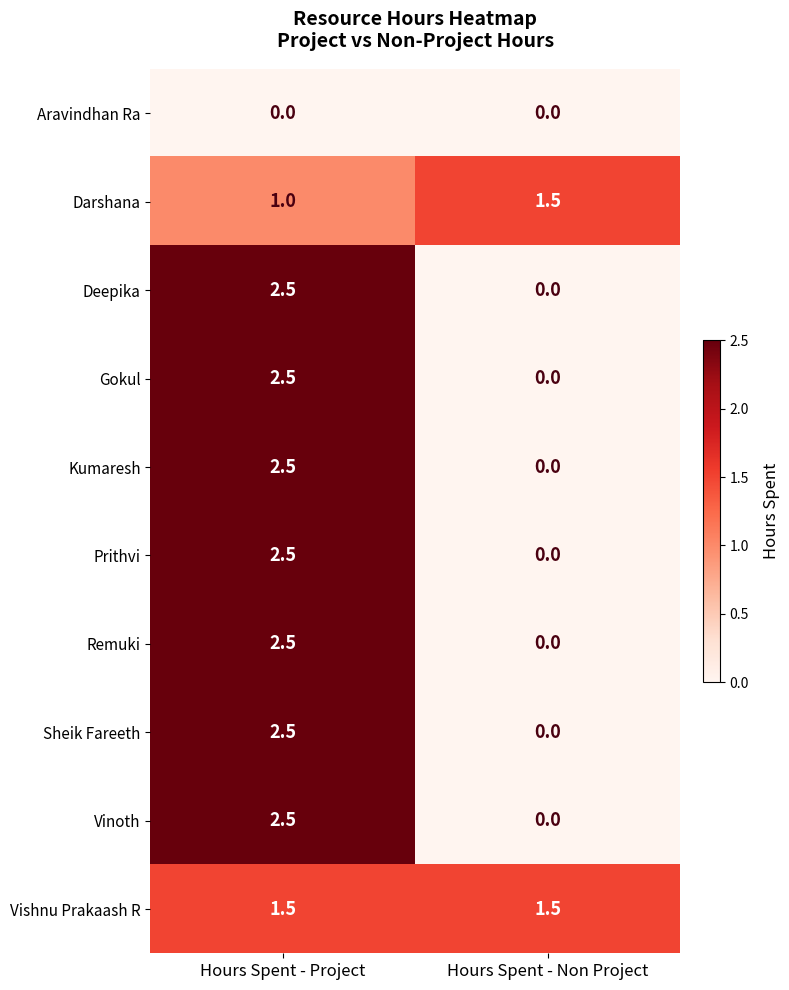

Count the number of categories in the chart.

2